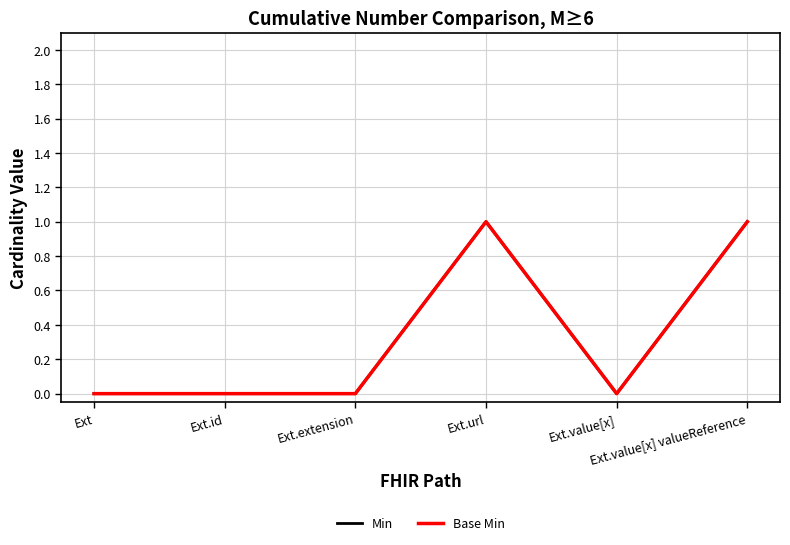

Is this an area chart (filled region under the line)?

No